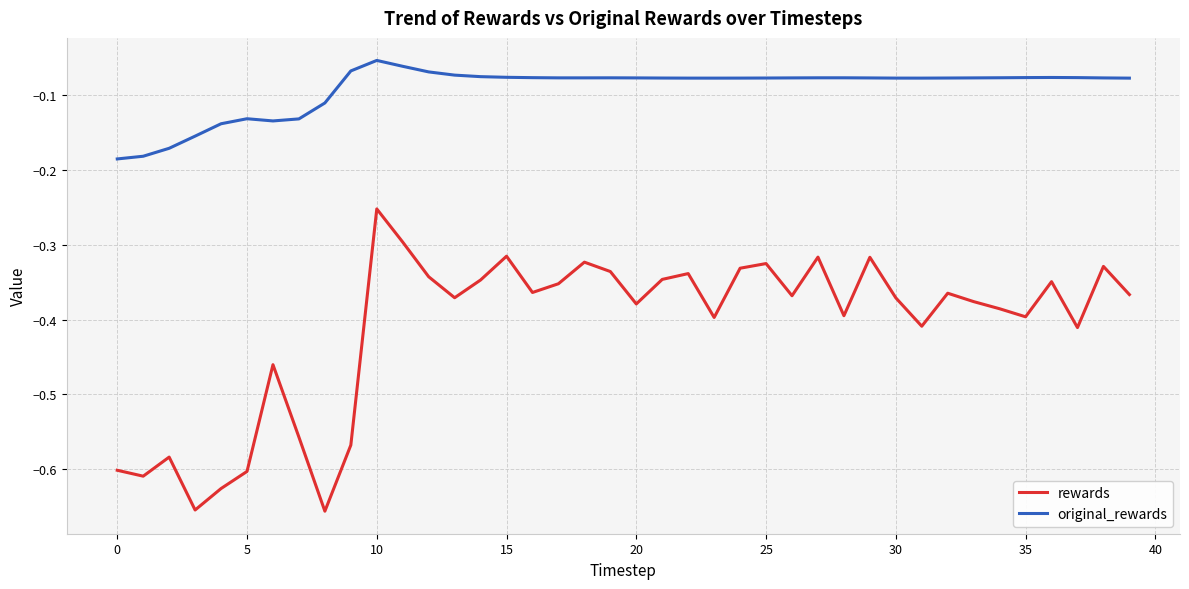

Which series has the largest range (max minus min)?

rewards